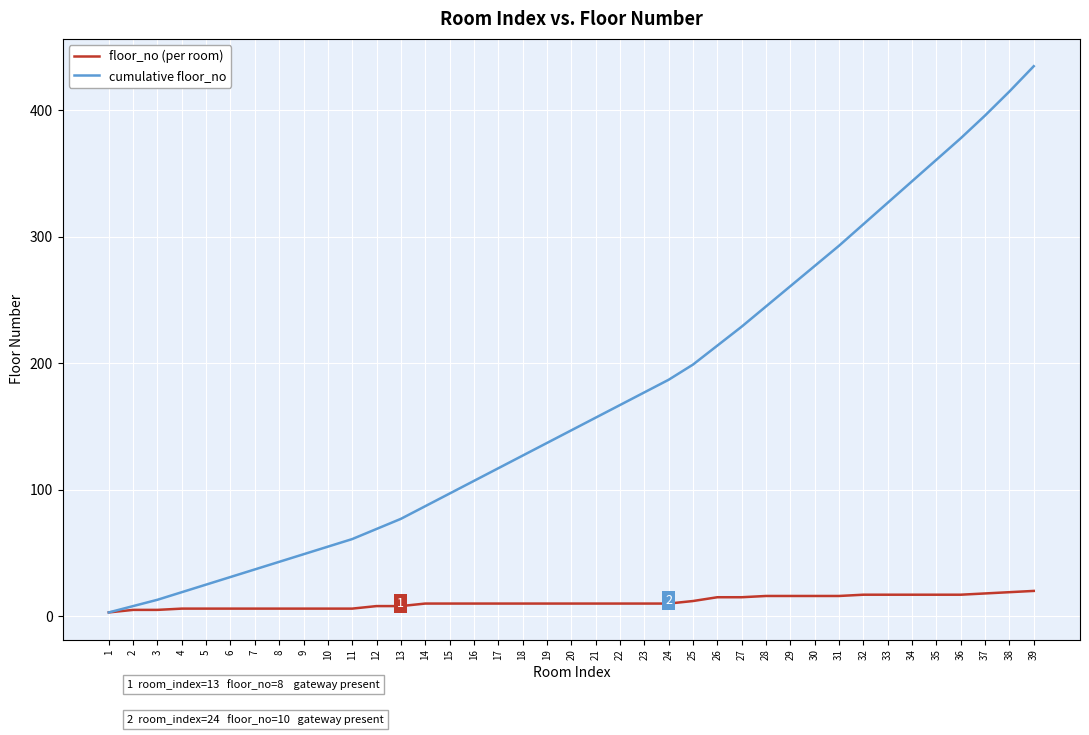

Does the chart display data point markers on the line(s)?

No